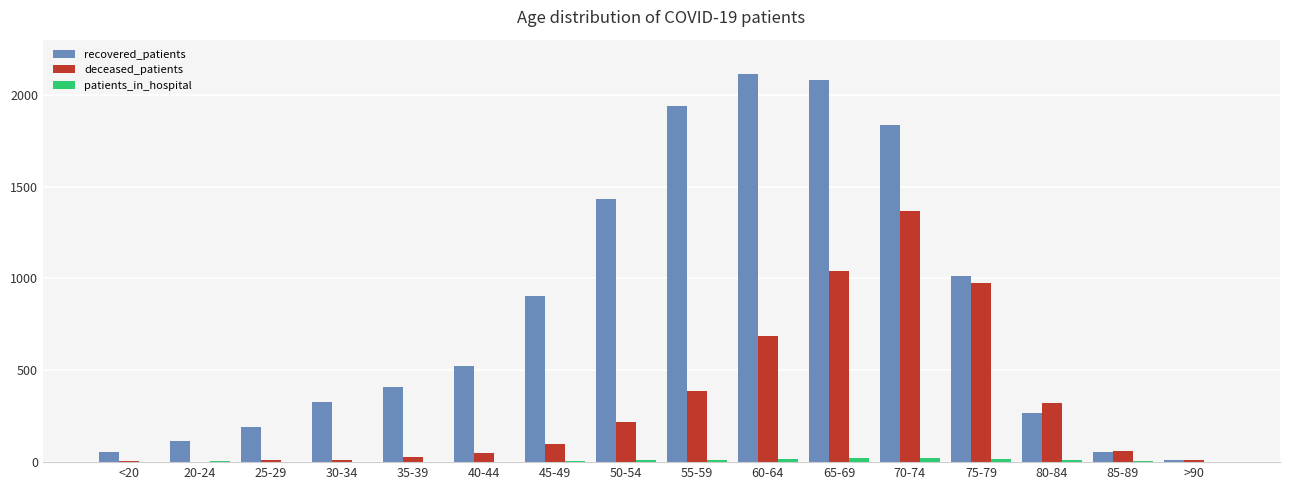

At which category is the sum across all series the highest?

70-74